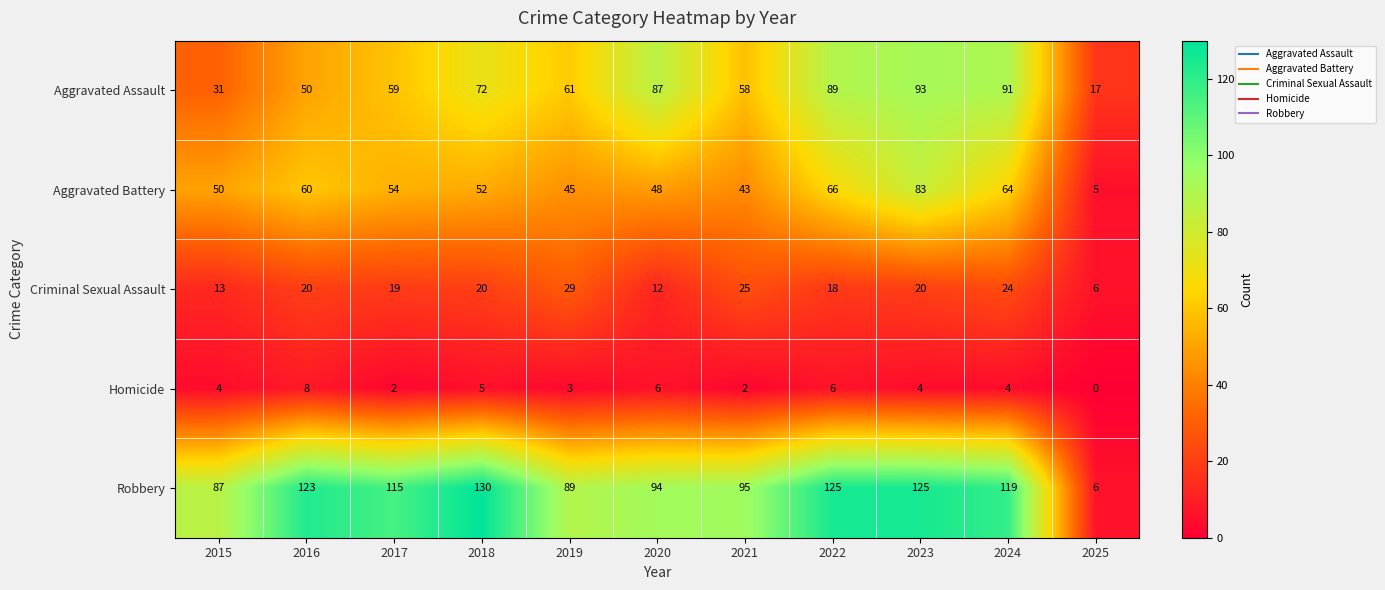

Which series has the largest total across all categories?

Robbery